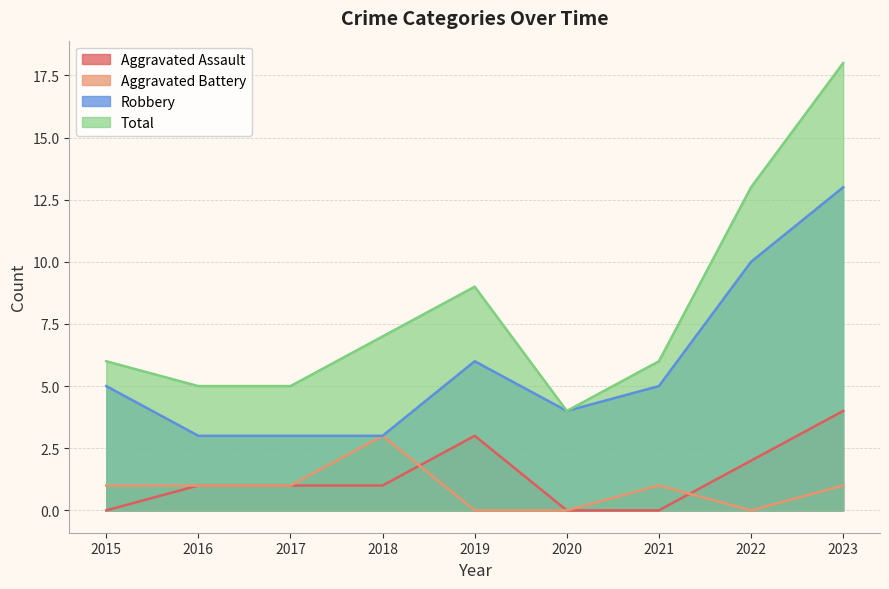

At which category is the sum across all series the highest?

2023